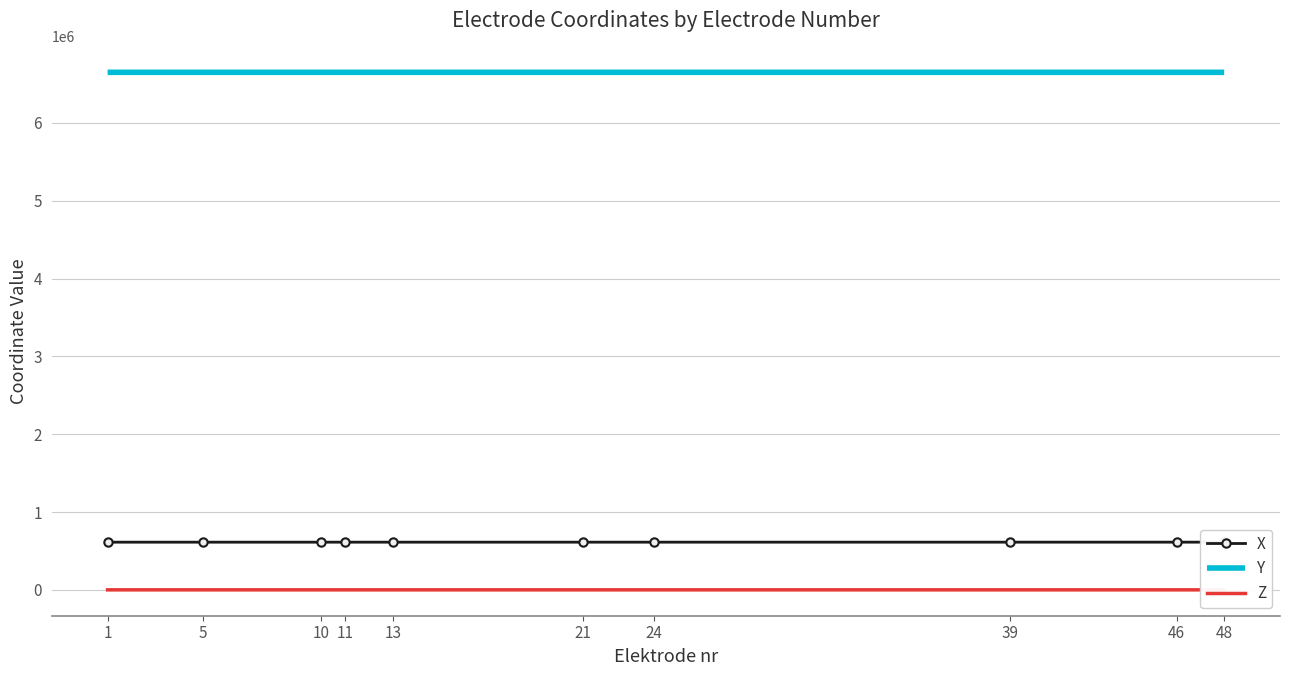

At how many categories does at least one series exceed 5619127?

10